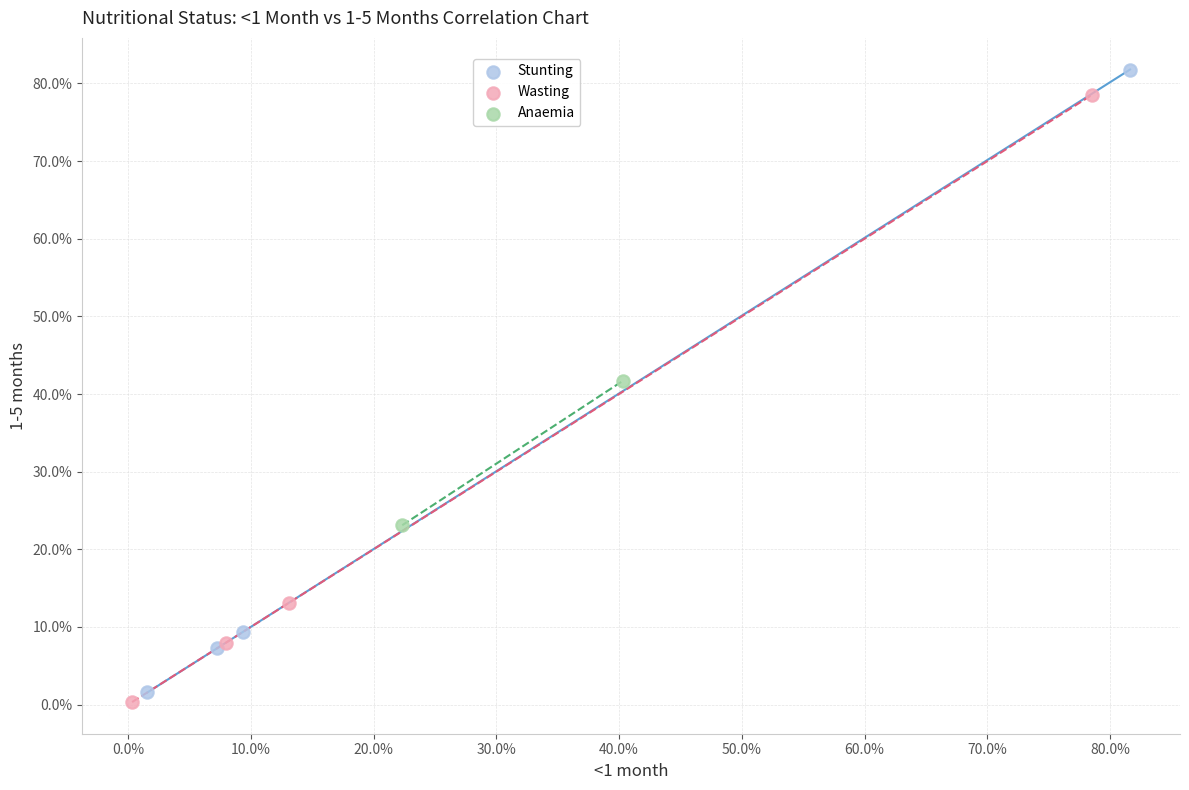

Which series reaches the minimum Y coordinate?

Wasting